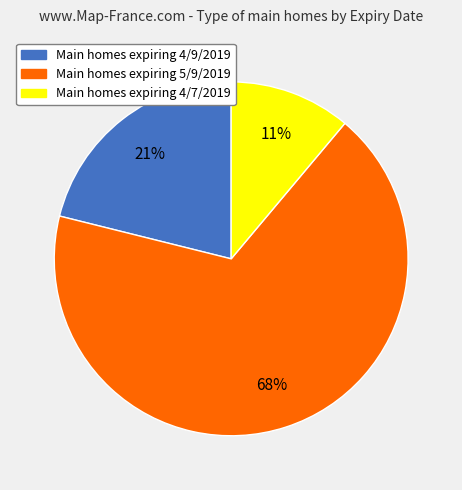

Is there a majority slice in this chart?

Yes